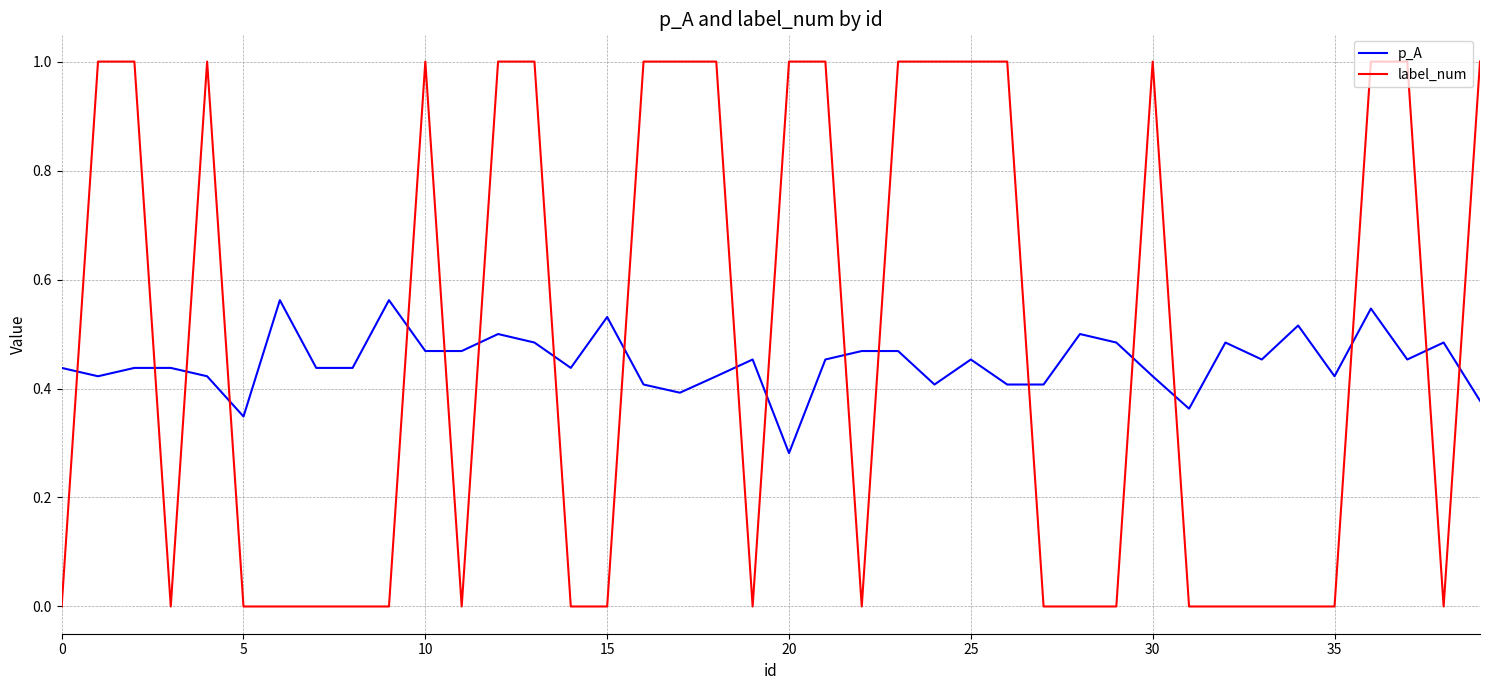

True or false: label_num and p_A intersect in this chart.

True